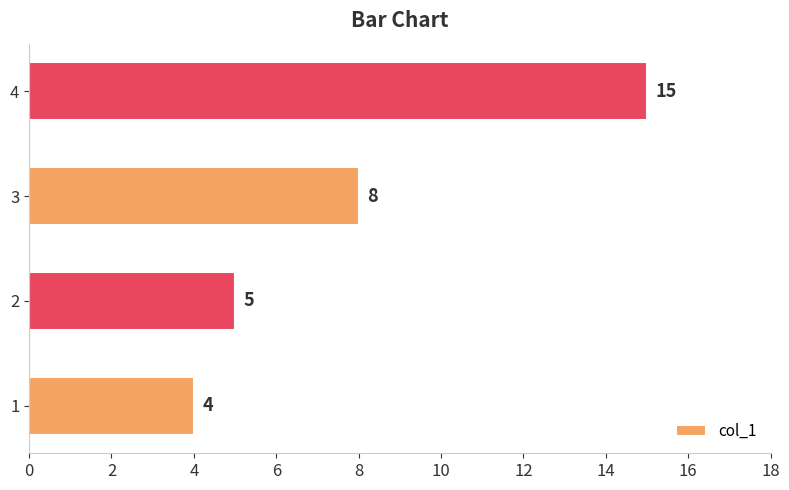

What is the maximum value shown in the chart?

15